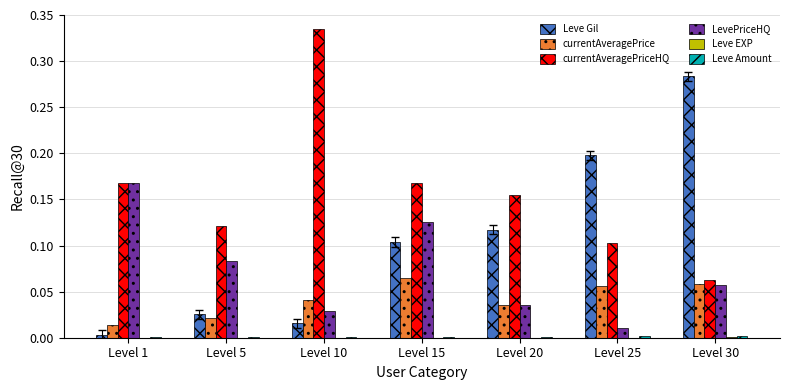

Which category has the highest value across all series?

Level 10